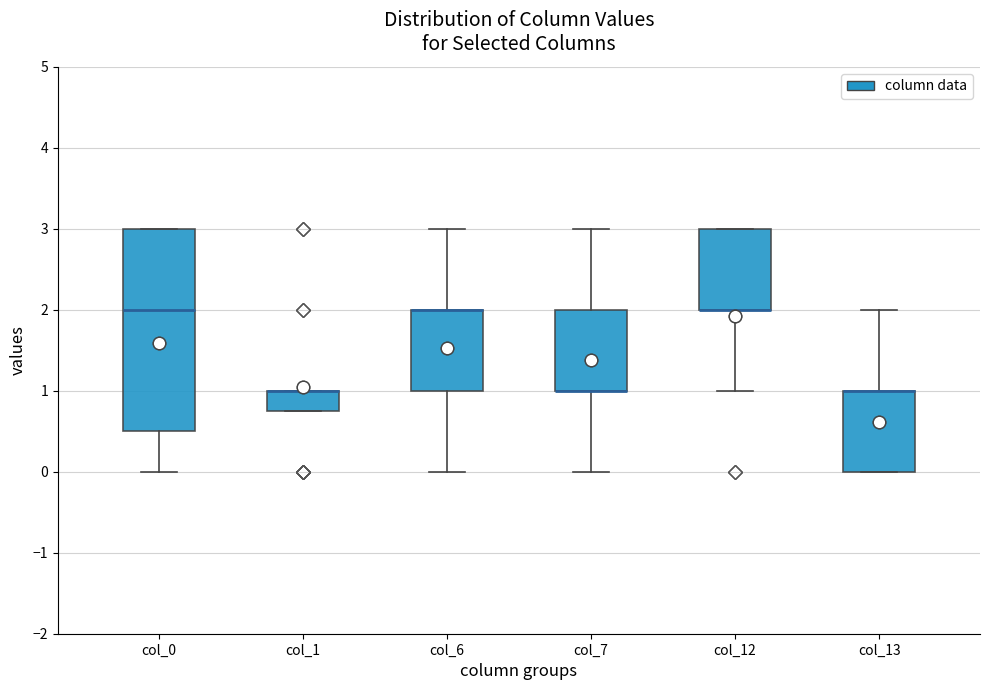

Where is the lower edge of the box for col_6 on the y-axis? The values are not printed on the chart, so give them approximately, as read against the axis.

1.0